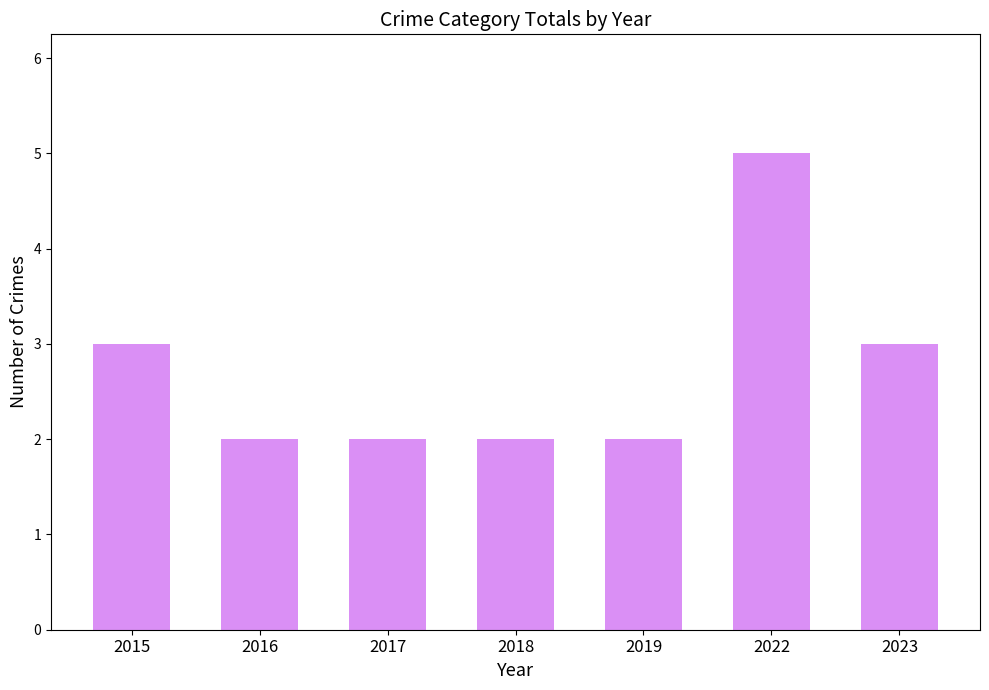

Is it true that the value at 2019 is 2?

True